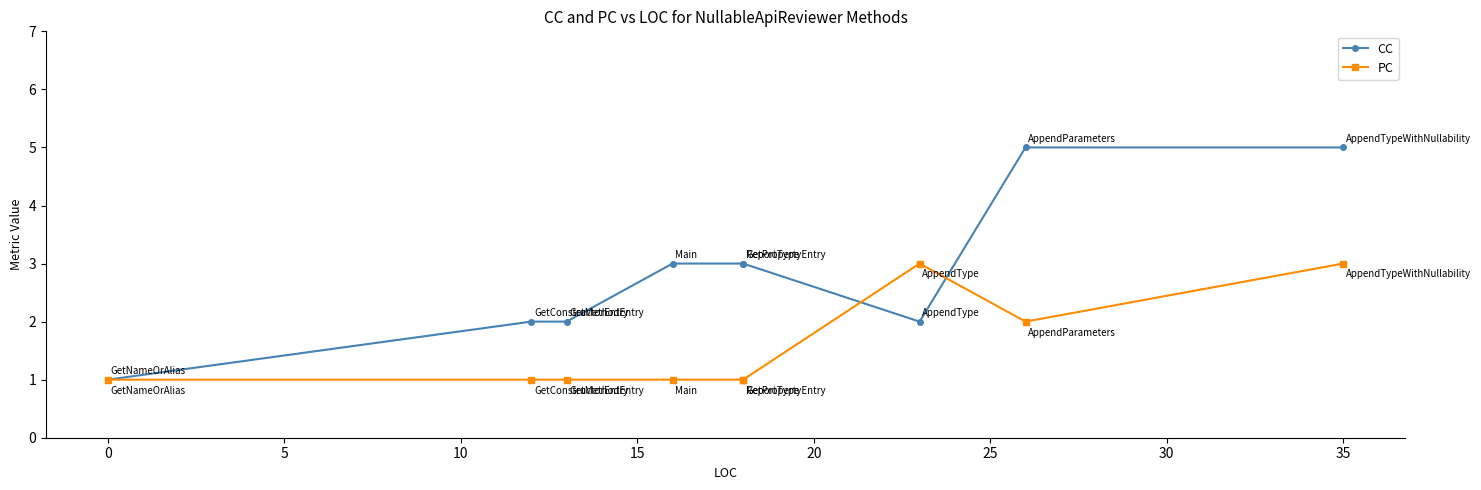

True or false: CC has more than 1 interior local peaks.

False